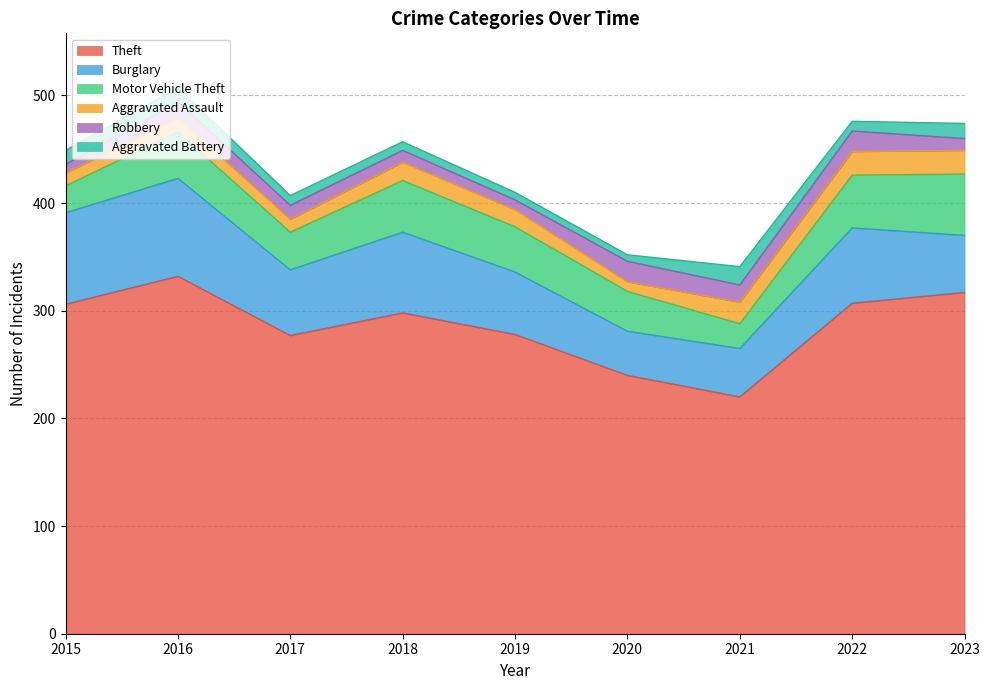

Between 2019 and 2020, which series saw the biggest shift?

Theft